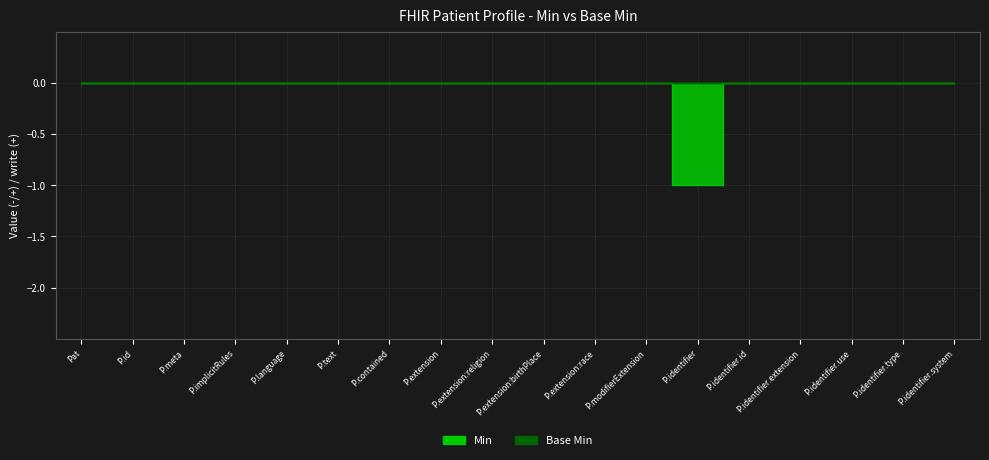

Which label corresponds to the largest value in the chart?

Pat